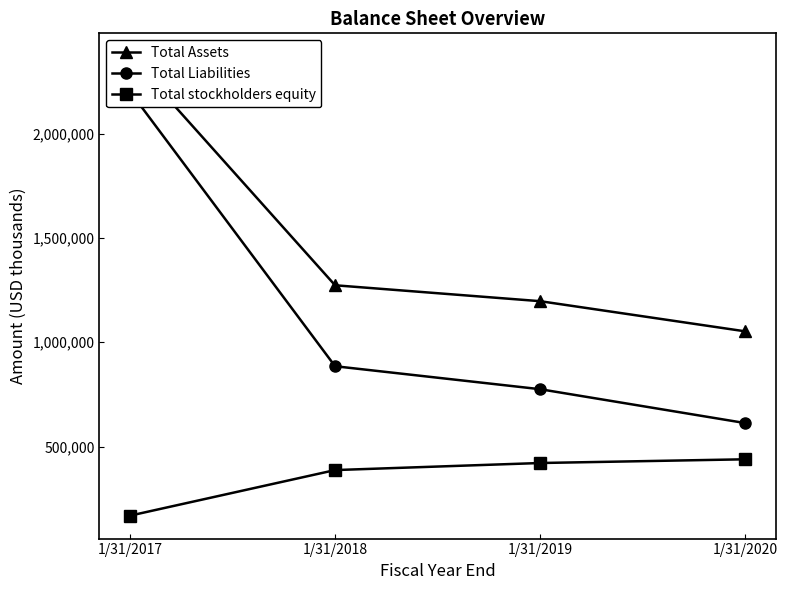

How many values in the Total Assets series are below 1273187?

2